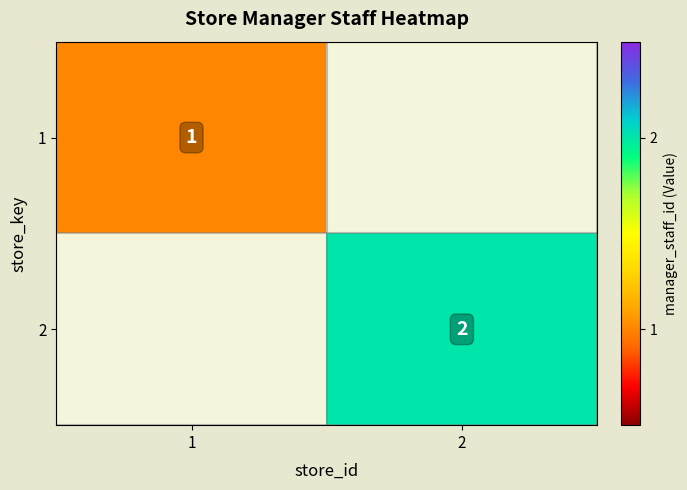

True or false: 2 has a value of 3 at 2.

False